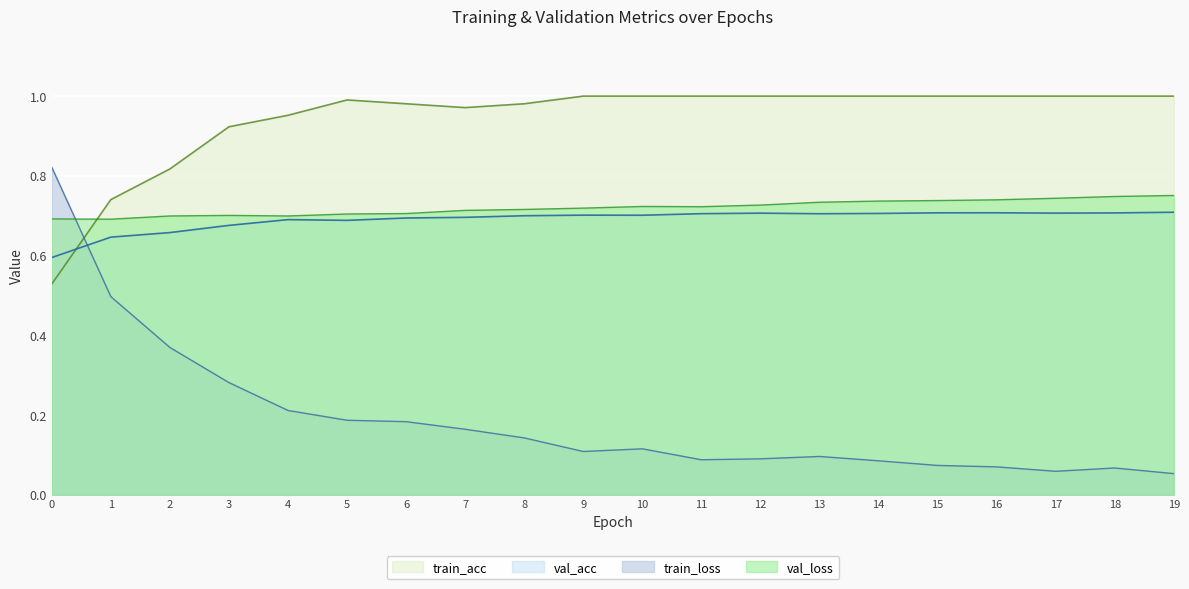

What is the difference between the maximum and minimum values in the val_loss series?

0.1